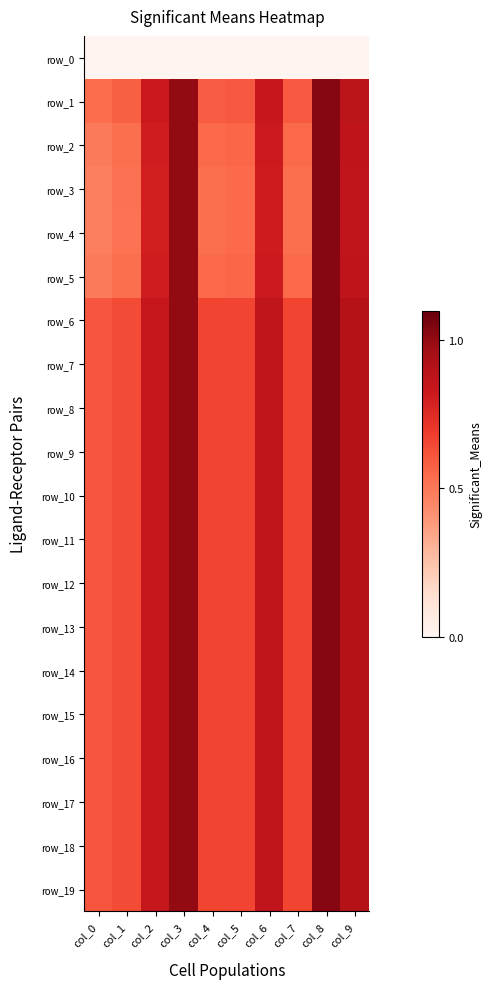

The value of row_17 at col_3 is 1.3. True or false?

False